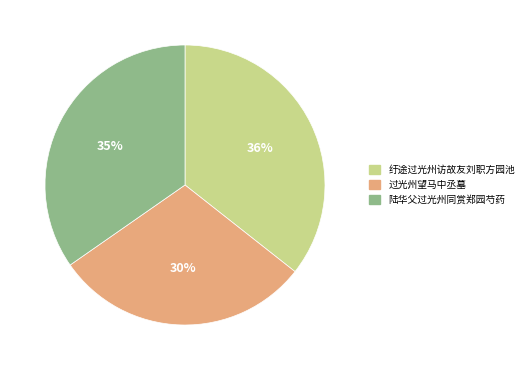

Approximately how many times larger is the value at 过光州望马中丞墓 compared to 陆华父过光州同赏郑园芍药?

0.9